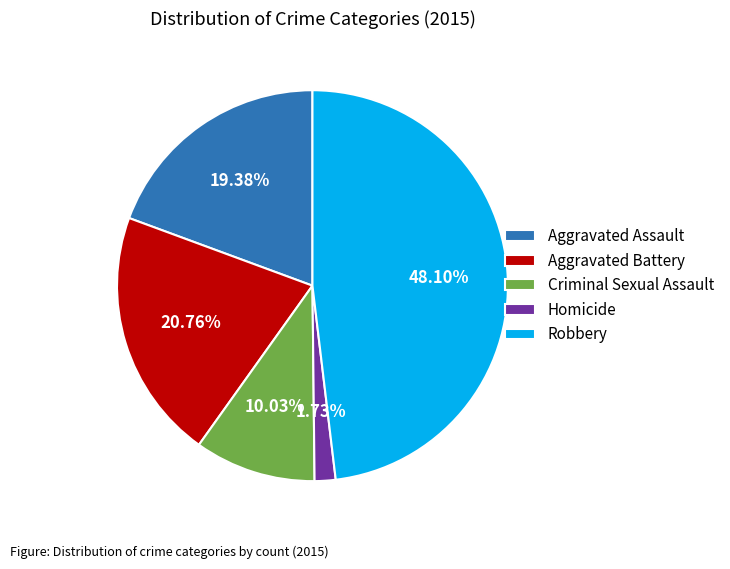

What percentage is the Aggravated Assault slice, to the nearest percent?

19%